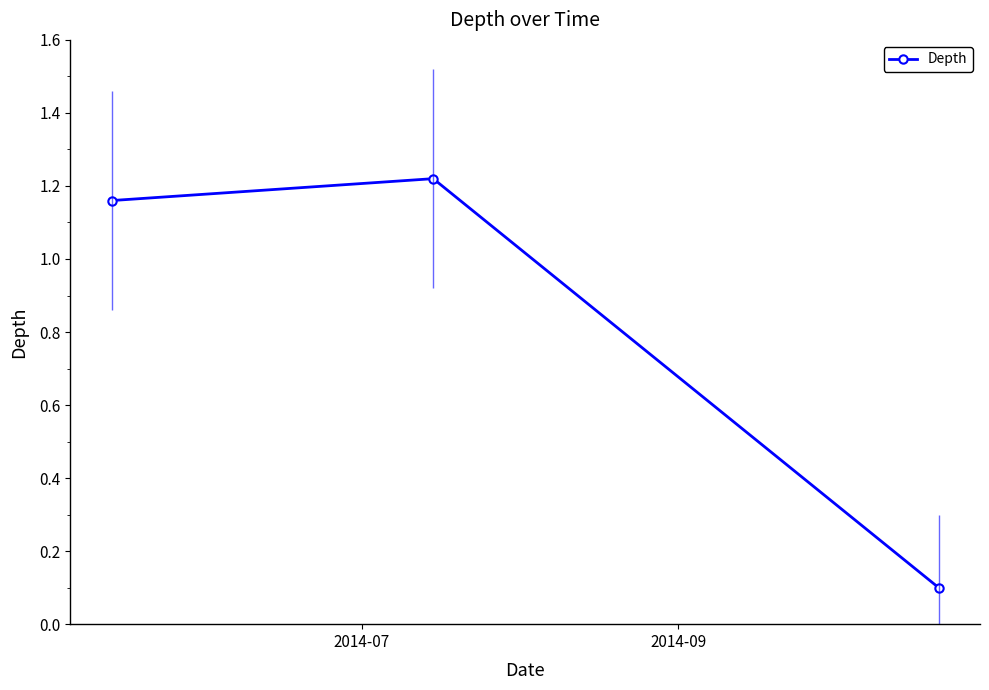

What is the sum of all values?

2.5